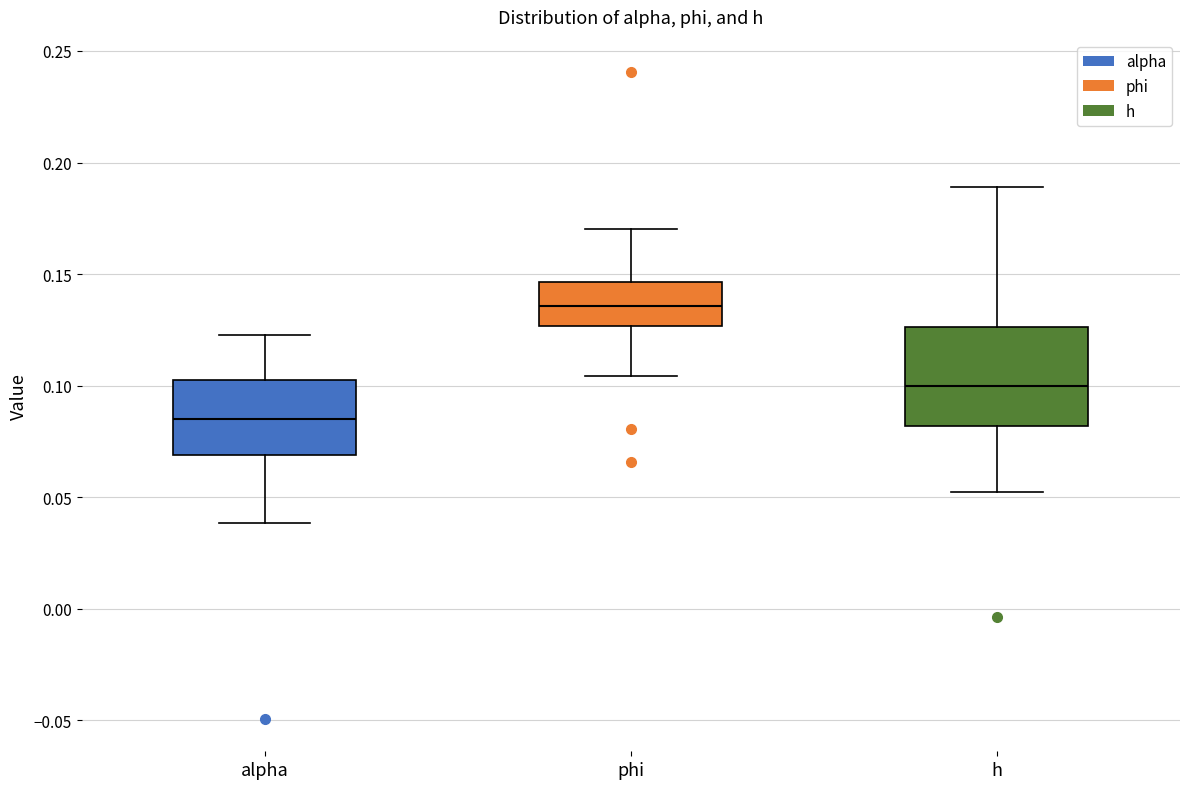

Which box has the lowest median line?

alpha